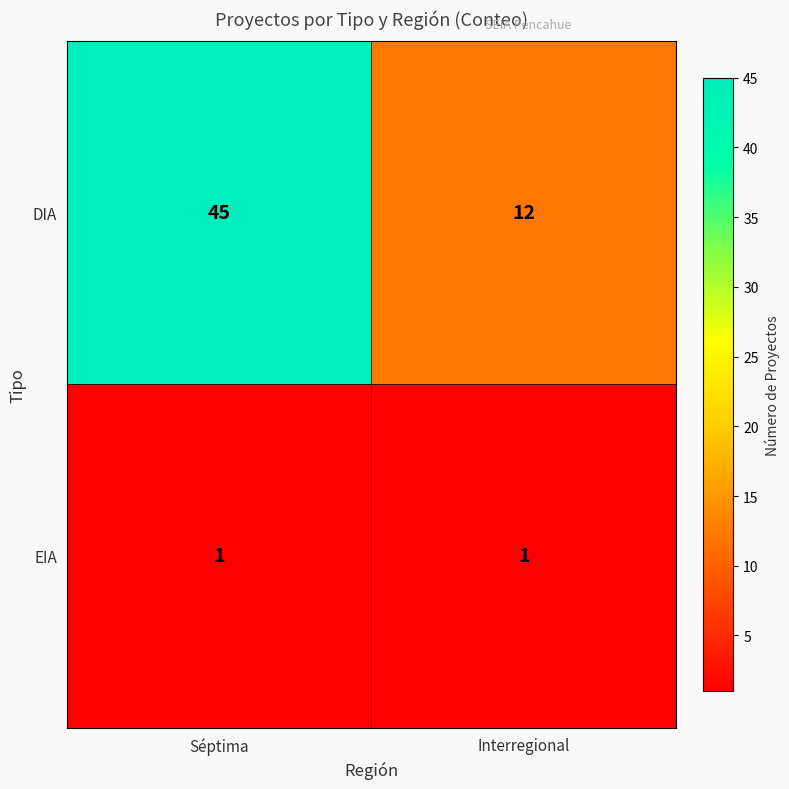

At which category is the sum across all series the highest?

Séptima